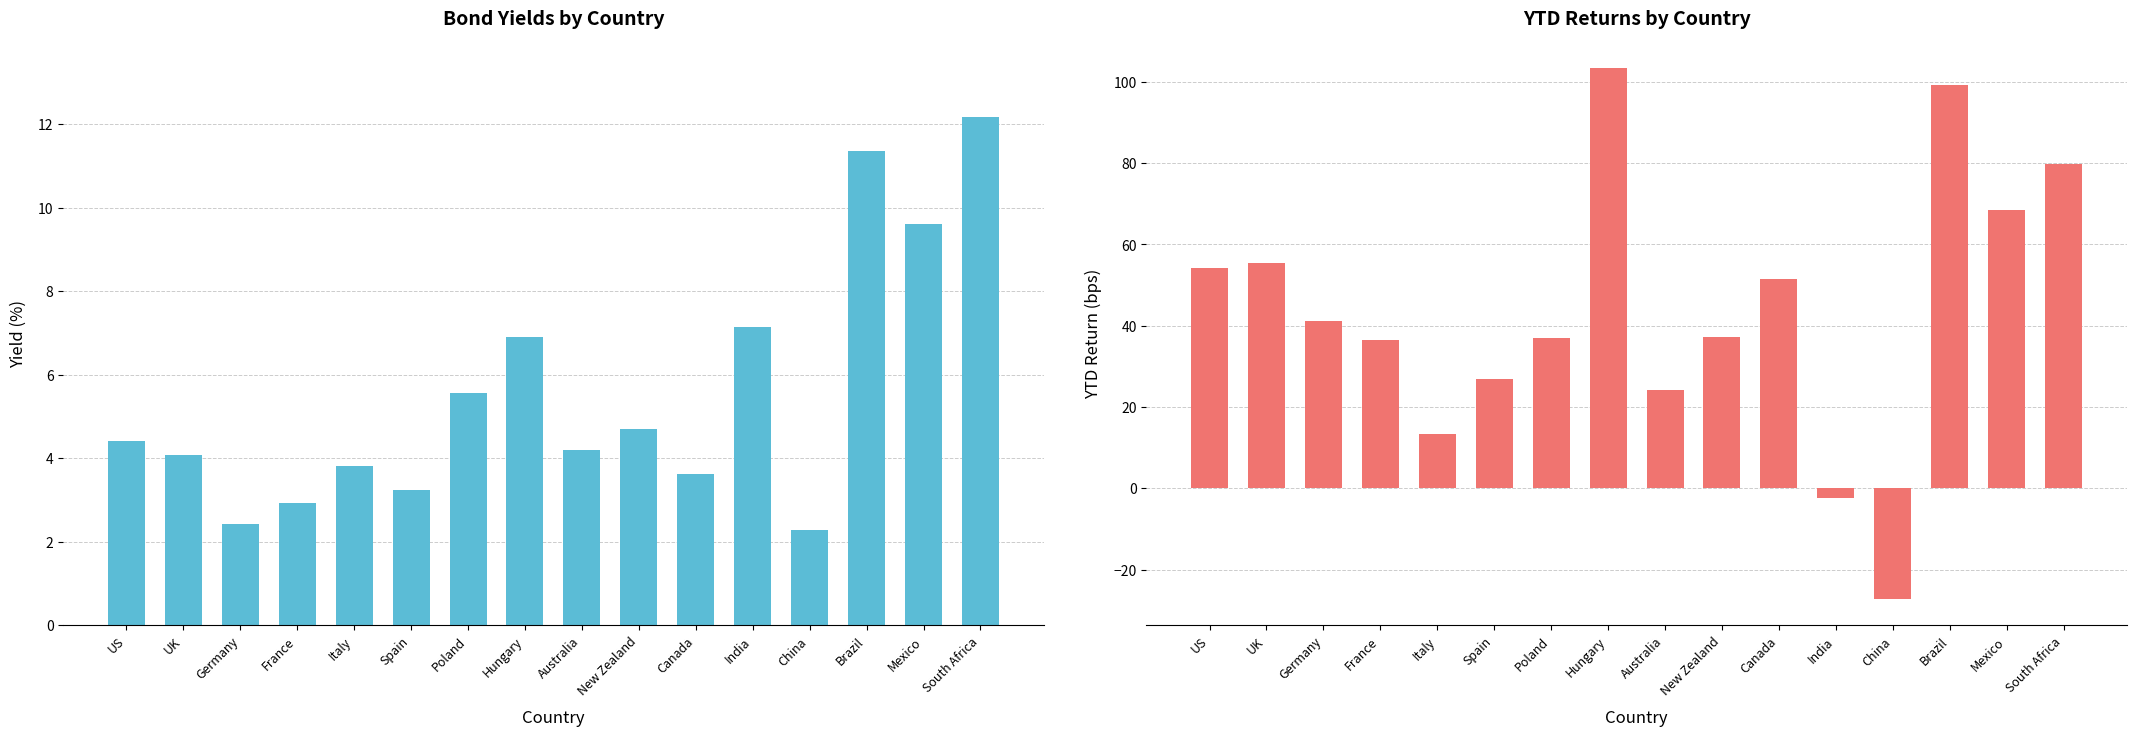

At which label does Yield first exceed 4?

US